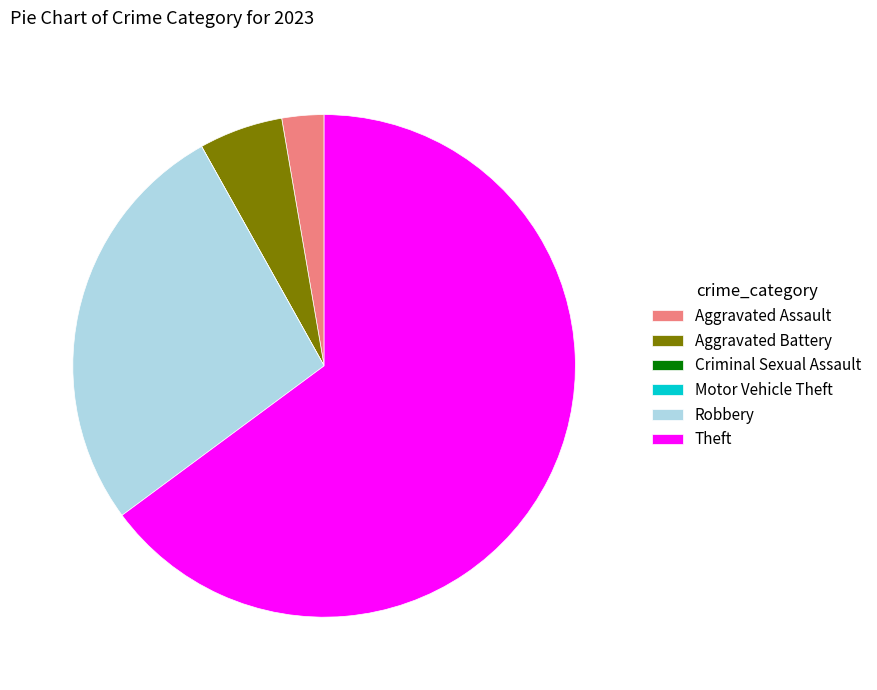

Which slice is the largest?

Theft